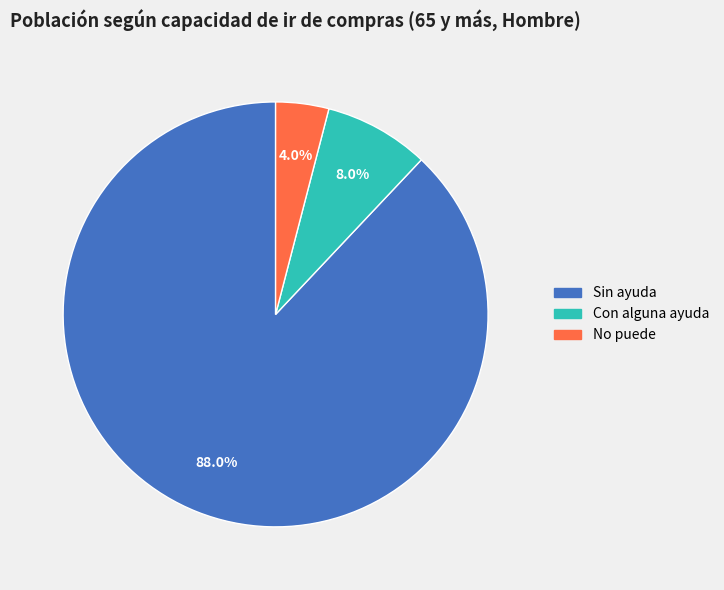

To the nearest percent, what portion does Sin ayuda represent?

88%